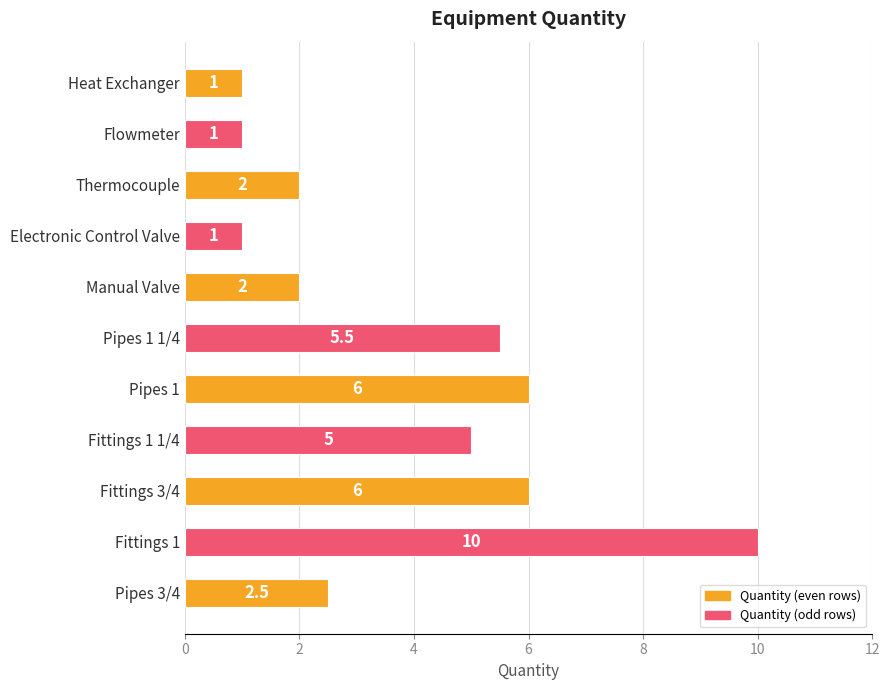

At which category does the chart reach its peak across all series?

Fittings 1